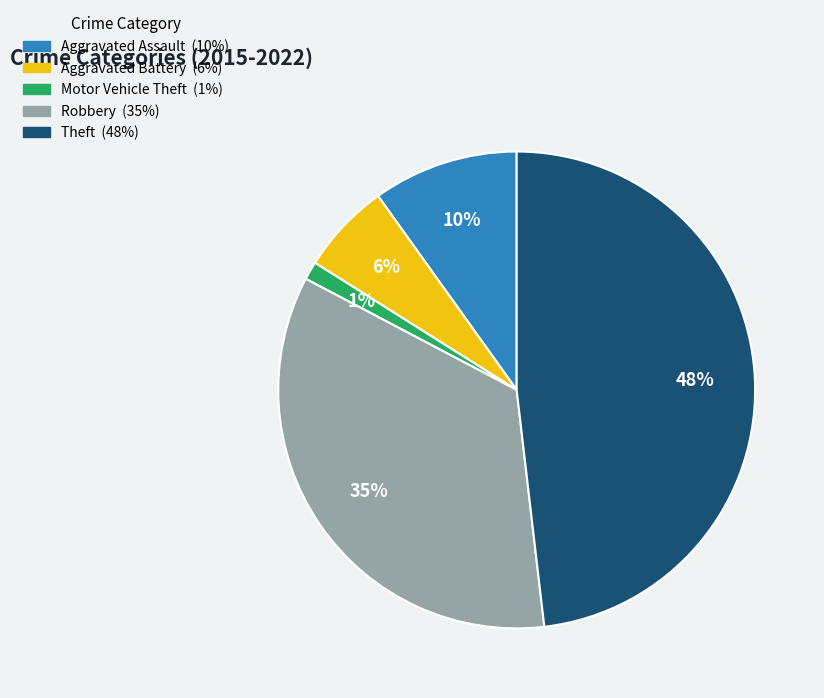

How many slices are in this pie chart?

5